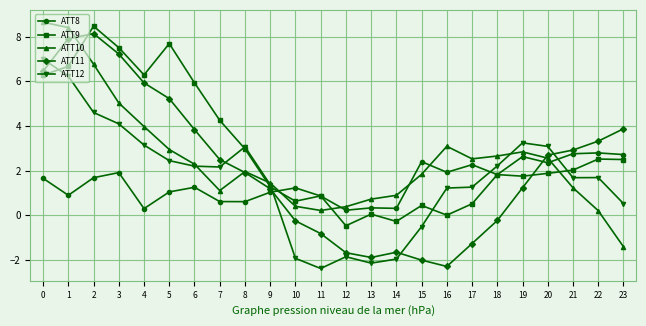

What is the total value across all series at 3?

25.8